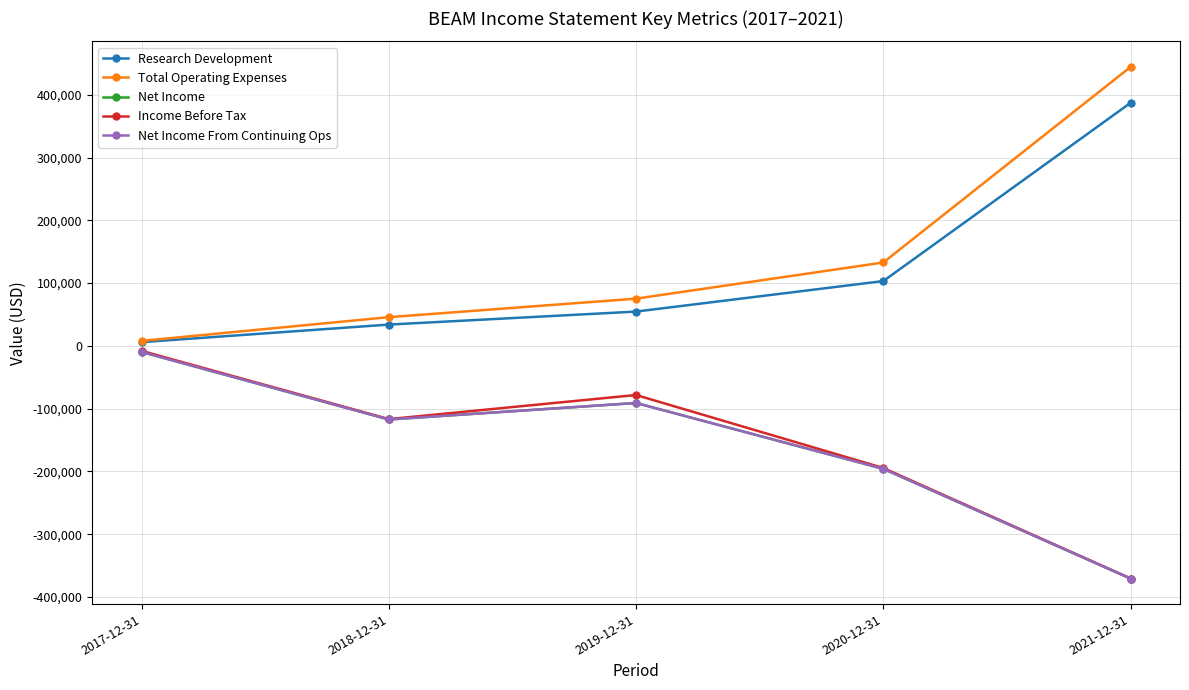

How many lines are shown in the chart?

5